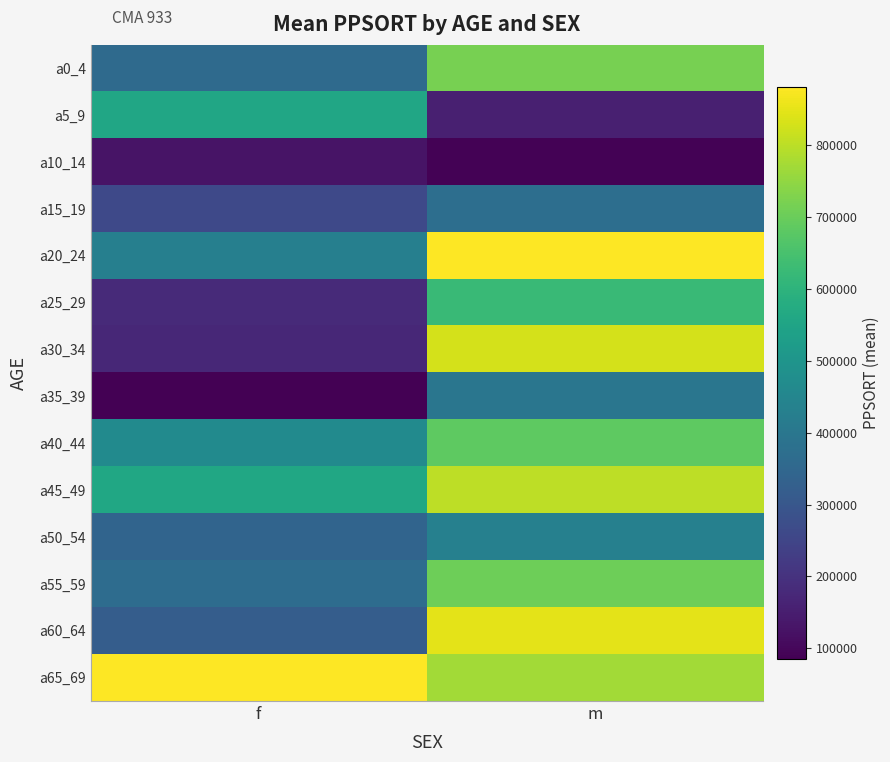

What is the maximum value shown in the chart?

881135